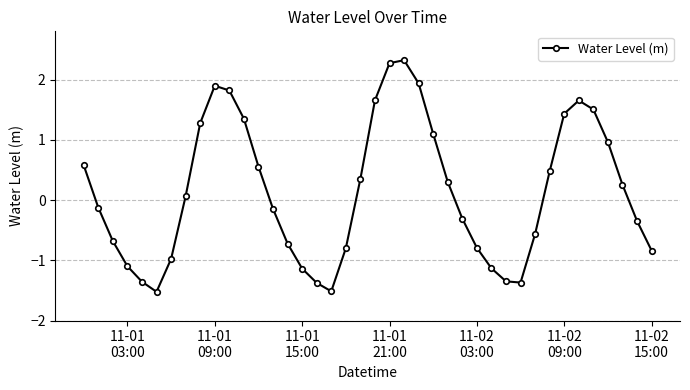

What is the difference between the maximum and minimum values?

3.8